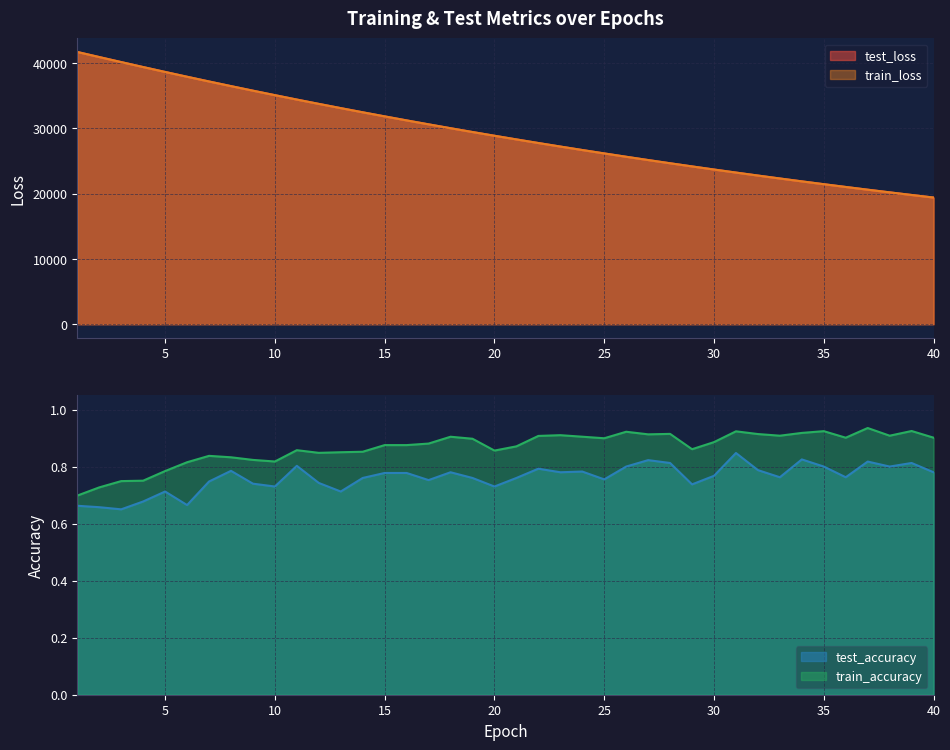

How many lines are shown in the chart?

4